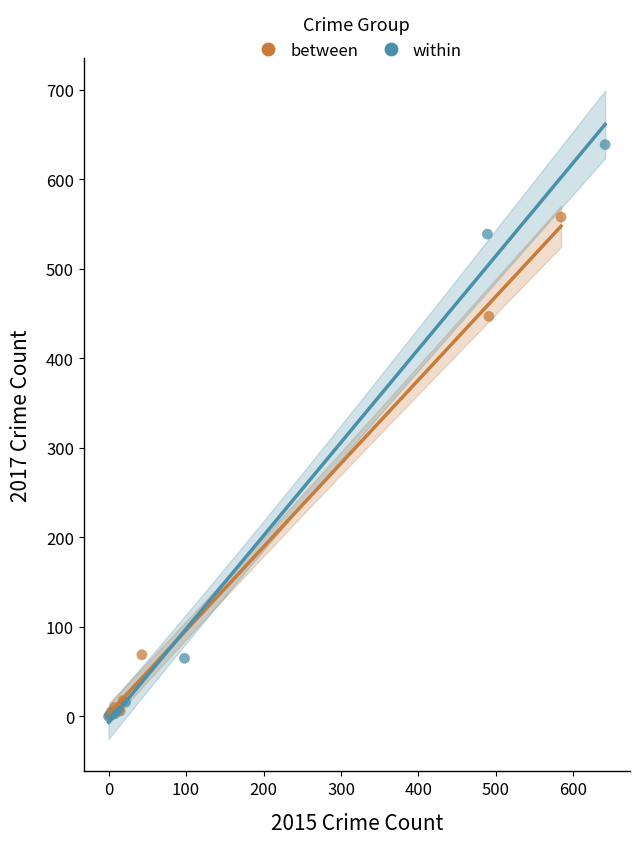

Which series reaches the maximum Y coordinate?

within